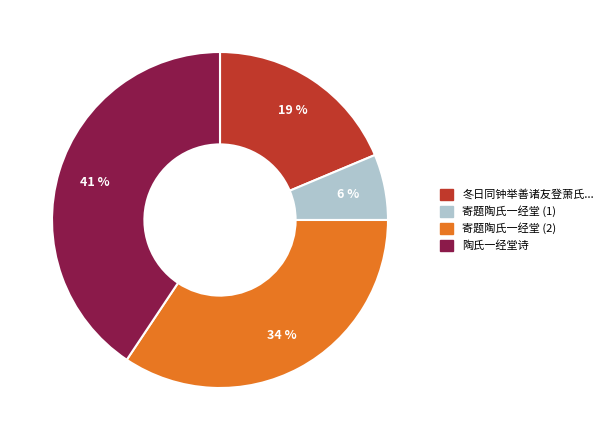

To the nearest percent, what is the average slice percentage?

25%